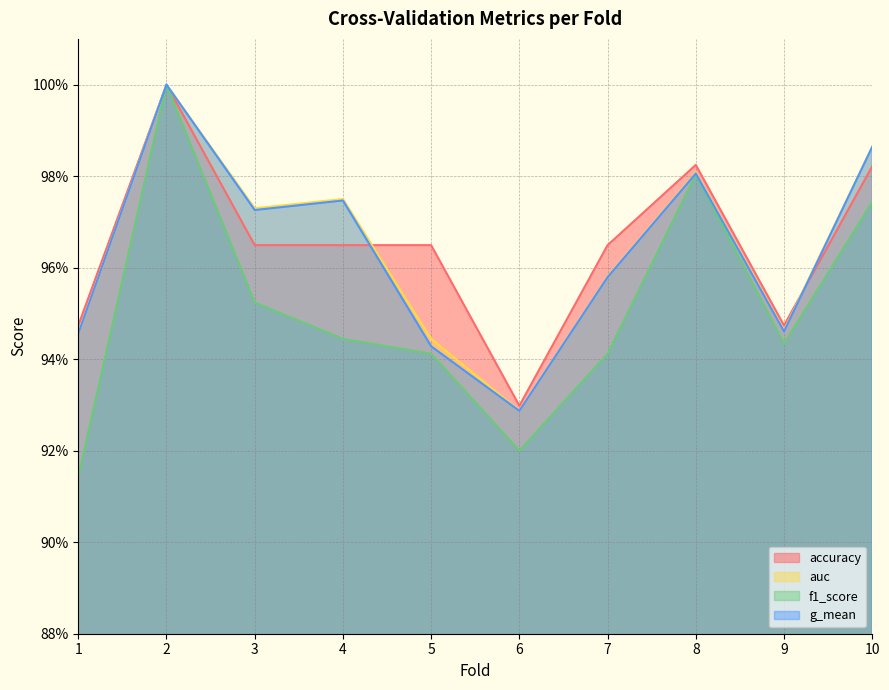

Does the chart display data point markers on the line(s)?

No